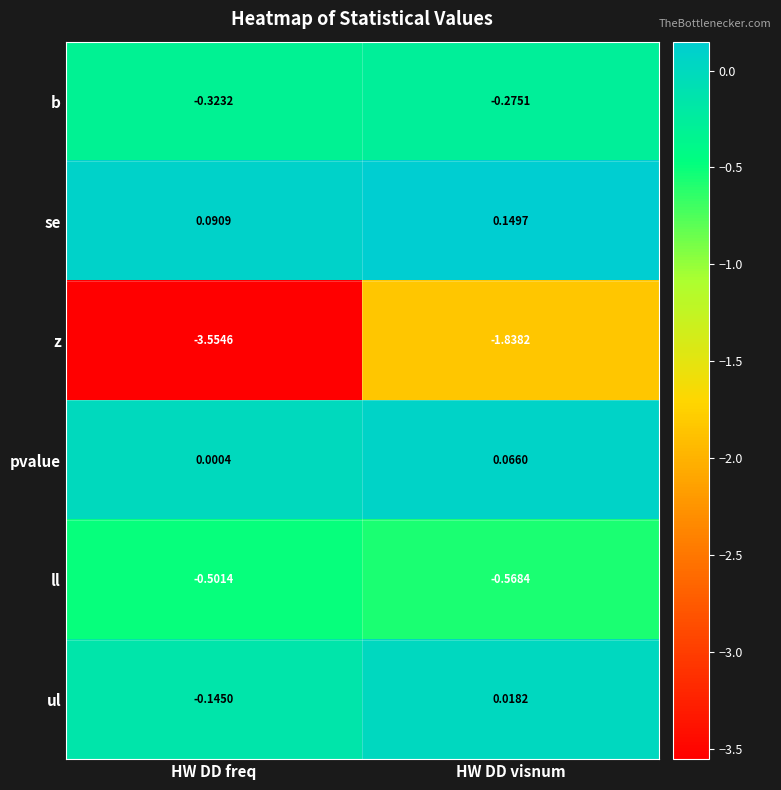

At which category is the sum across all series the highest?

HW DD visnum